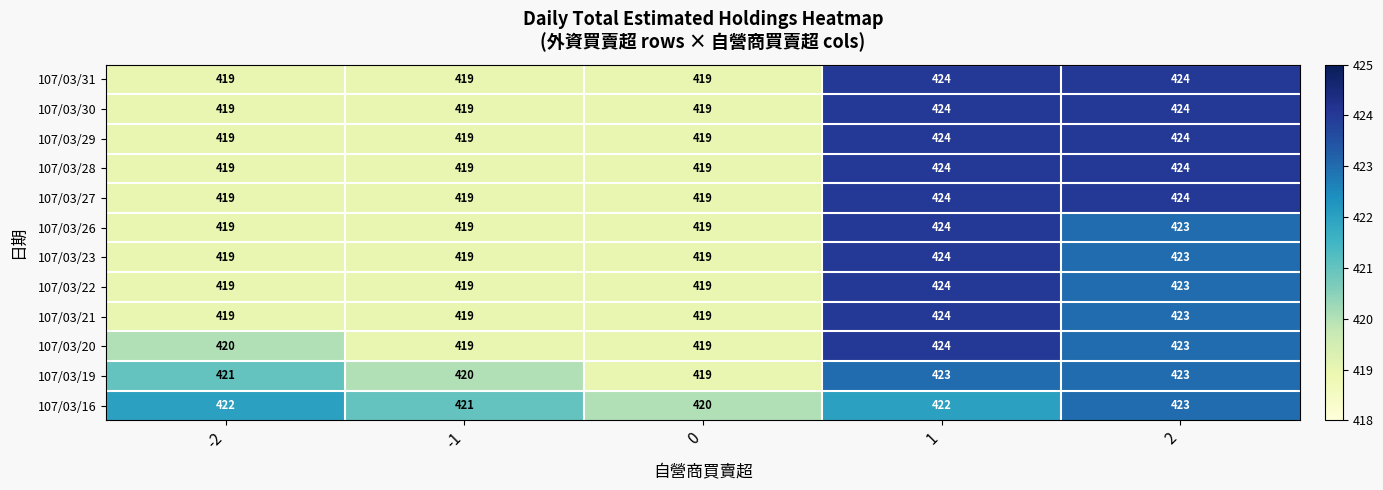

What is the maximum value for 107/03/19?

423